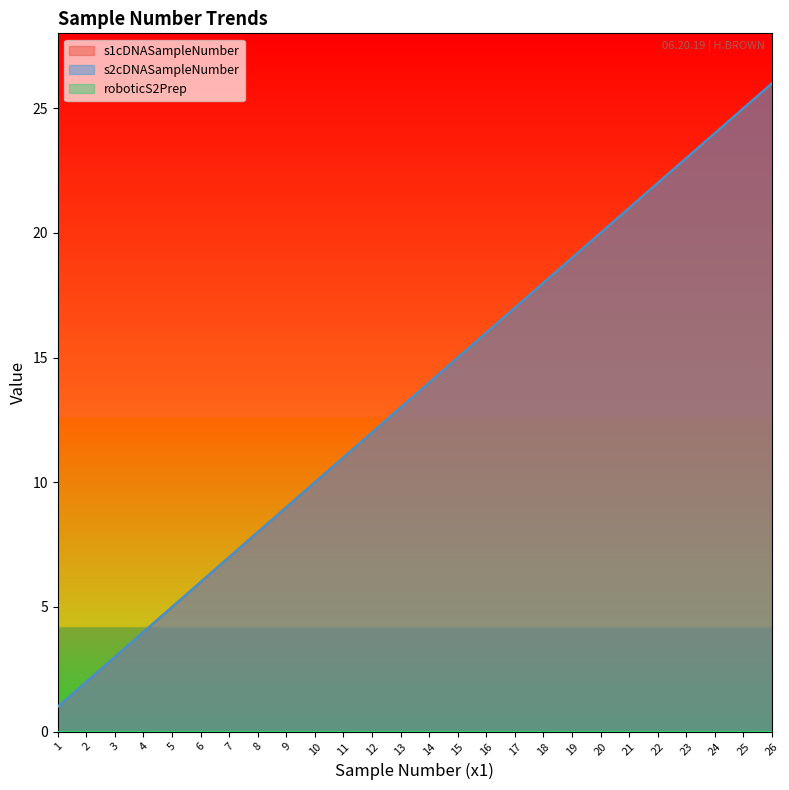

Which category has the highest value in the s2cDNASampleNumber series?

26